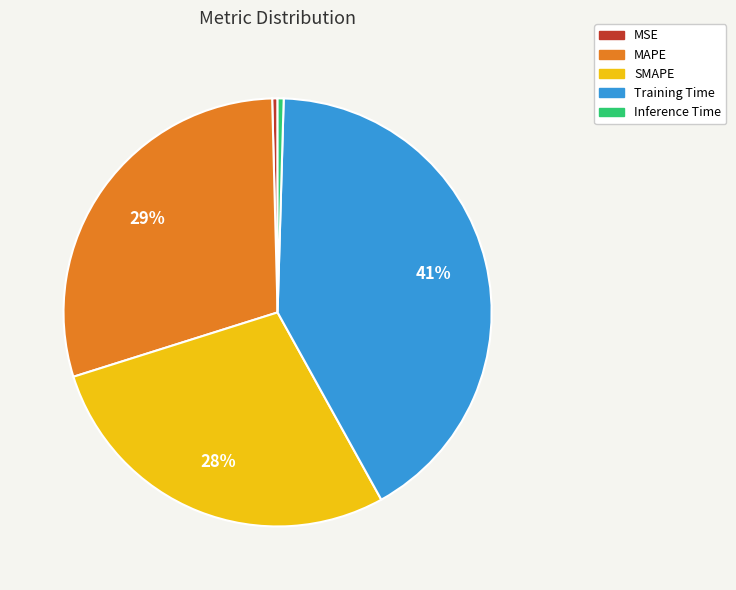

Is SMAPE the majority of the pie?

No